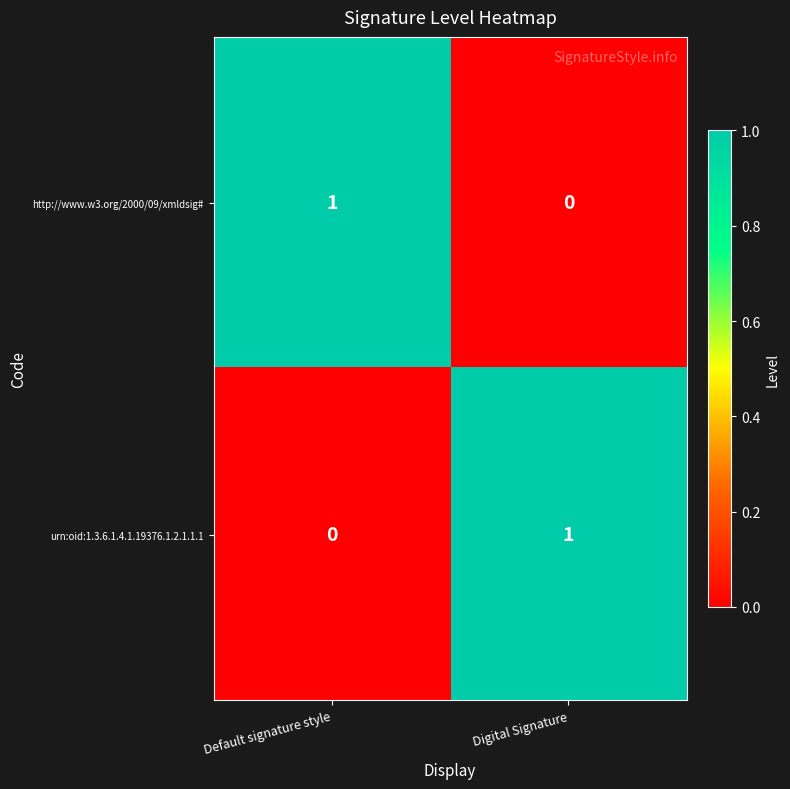

True or false: http://www.w3.org/2000/09/xmldsig# has a value of 1 at Digital Signature.

False